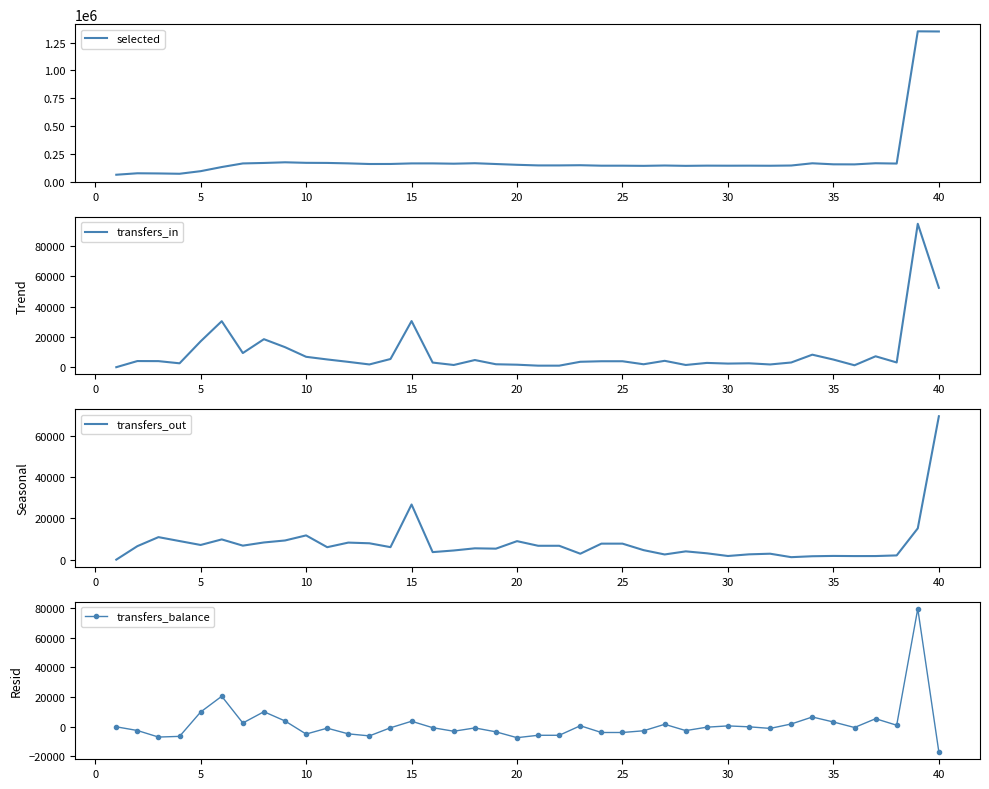

How many intersections are there between transfers_out and transfers_in?

14